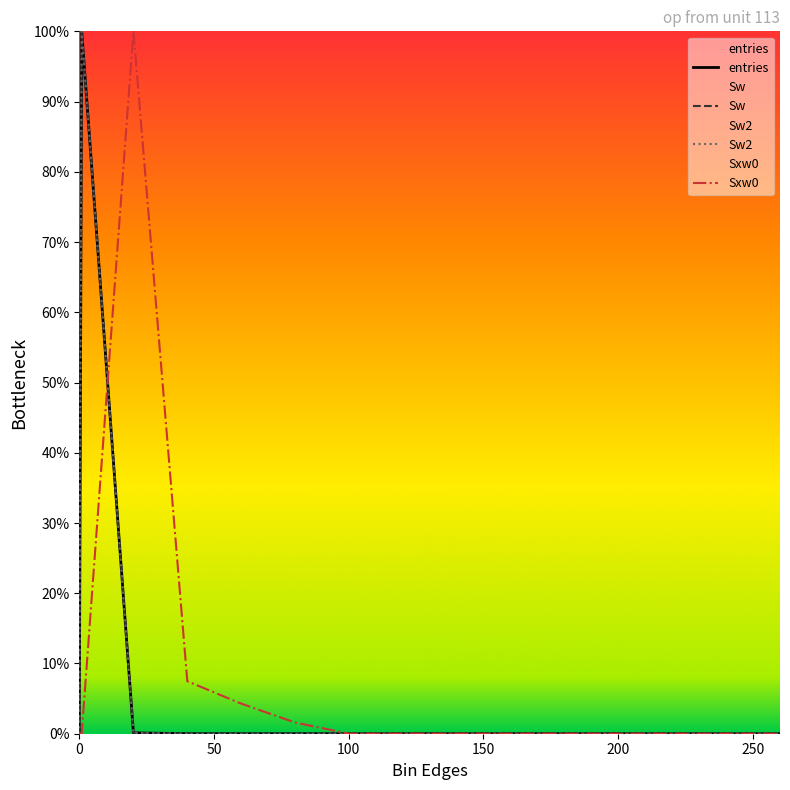

In Sw, how many points are higher than both neighbors (excluding endpoints)?

1